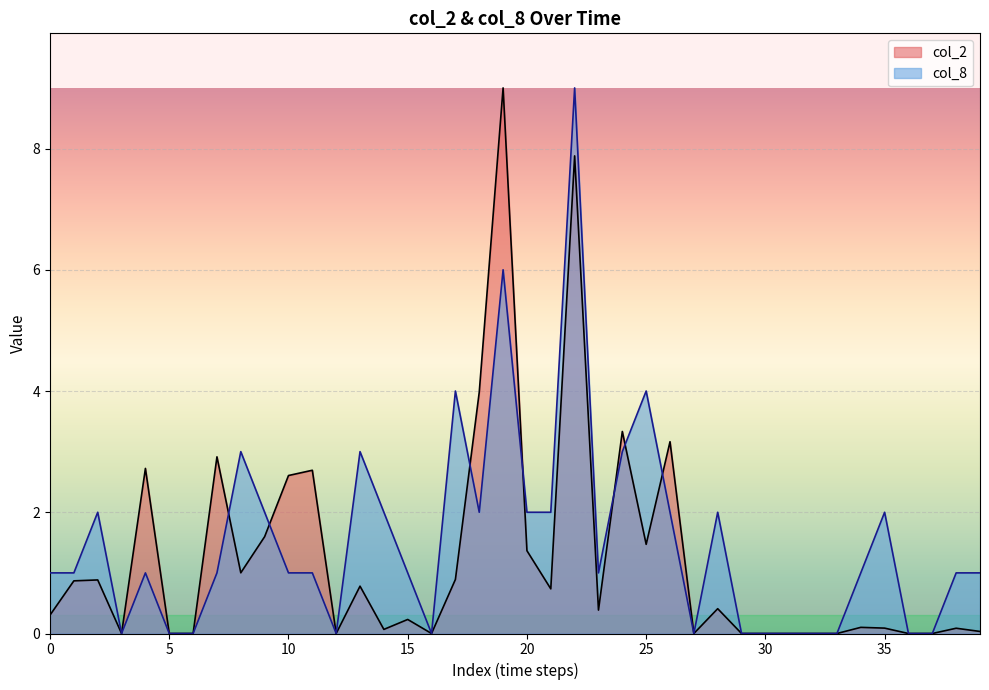

What is the greatest value displayed?

9.0